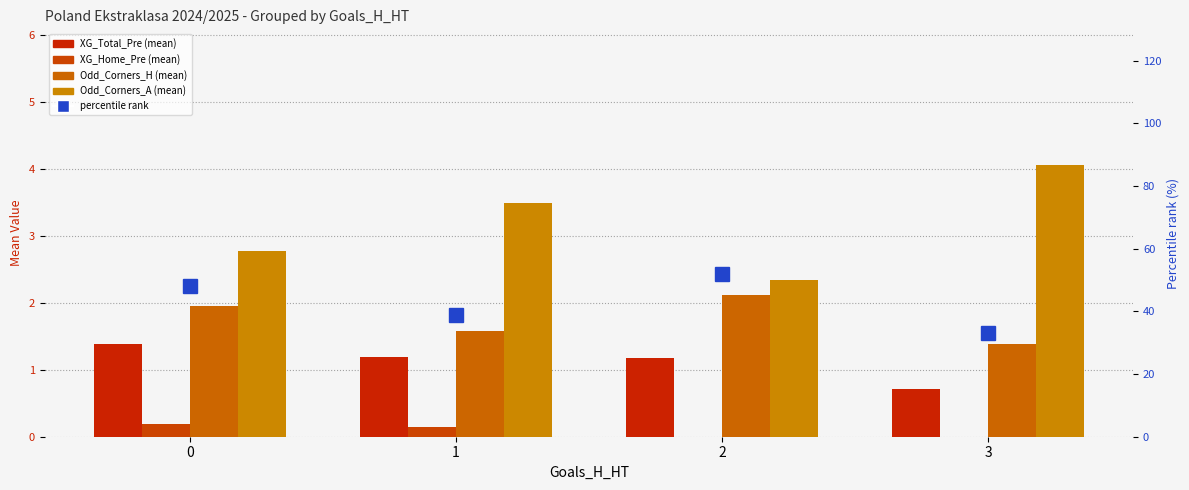

List the series in order of their peak value, highest first.

percentile rank, Odd_Corners_A, Odd_Corners_H, XG_Total_Pre, XG_Home_Pre